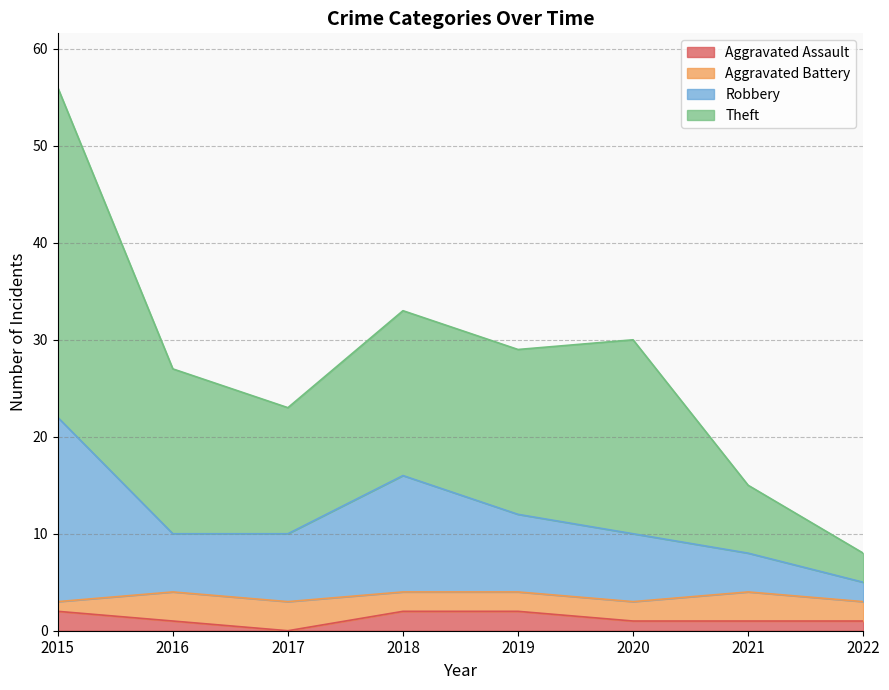

At which category is the sum across all series the highest?

2015